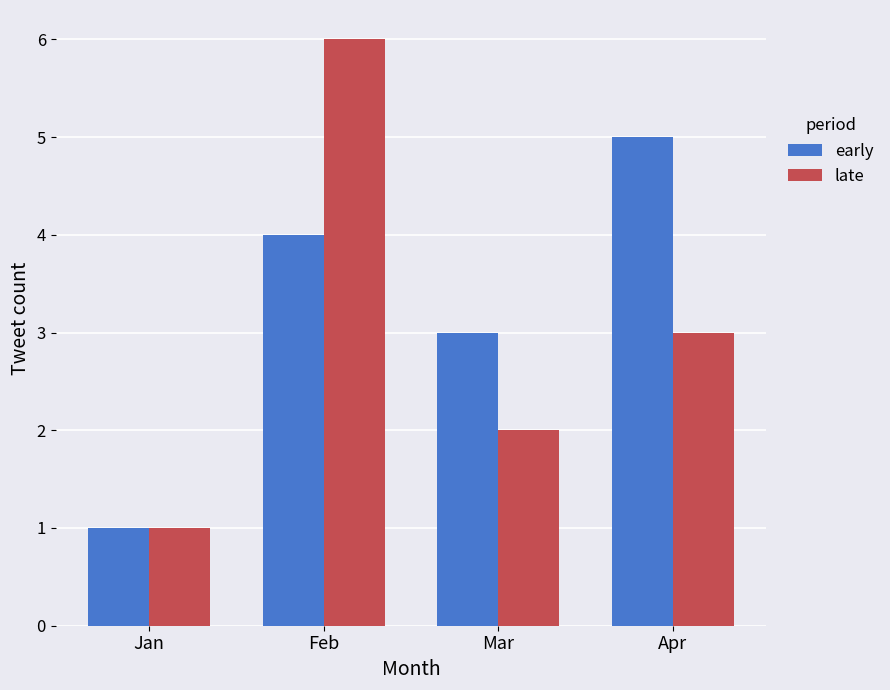

Which series has the largest total across all categories?

early